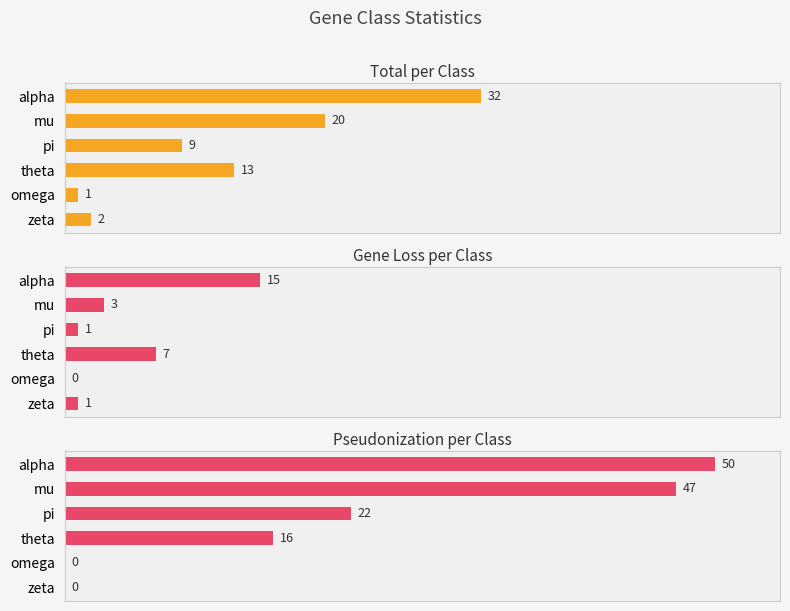

What are all the series names shown in the legend?

total, gene loss, pseudonization